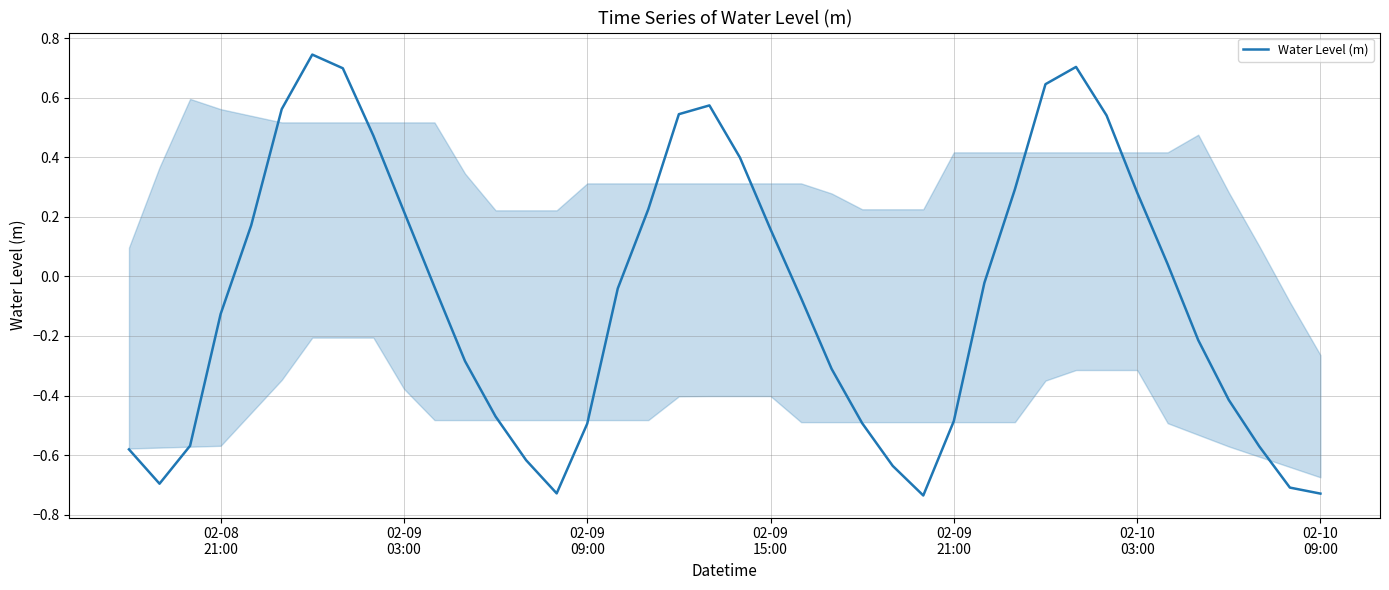

What is the difference between the maximum and minimum values?

1.5